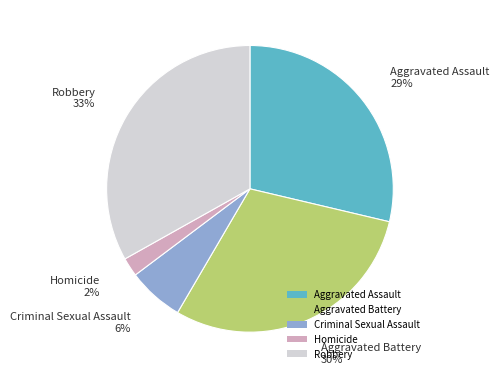

Is the sum of Robbery and Criminal Sexual Assault greater than half?

No